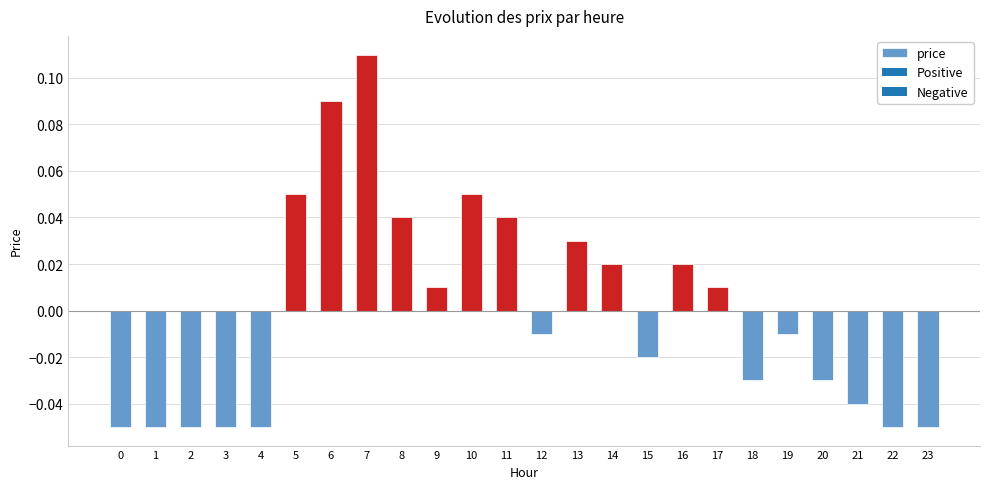

The chart shows a value of 0.1 at 11. True or false?

False